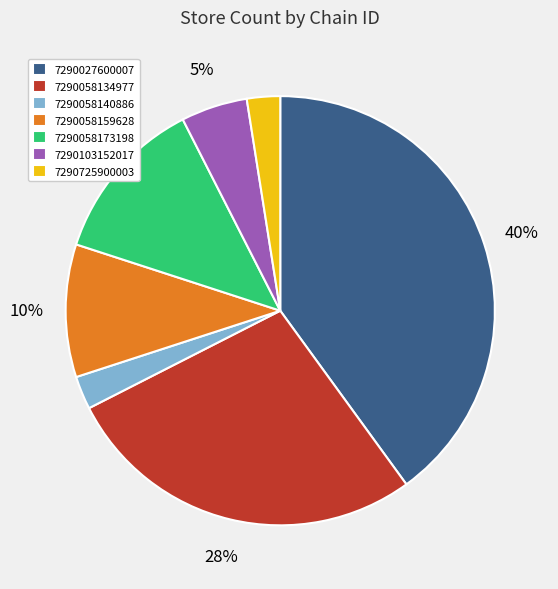

What percentage is the 7290027600007 slice, to the nearest percent?

40%